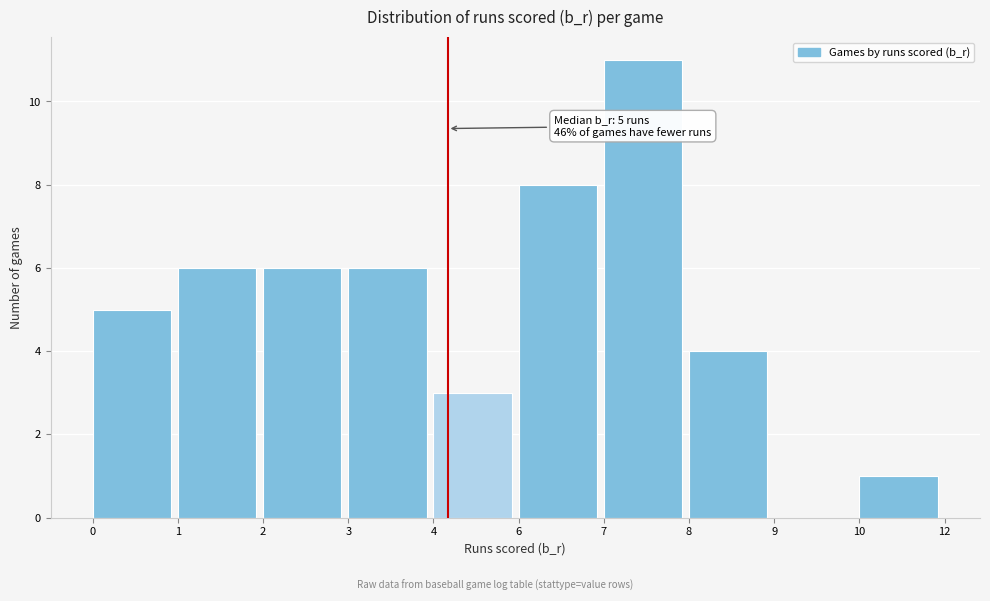

Reading left to right, what are all the values shown in this chart?

0=5	1=6	2=6	3=6	4=3	6=8	7=11	8=4	9=0	10=1